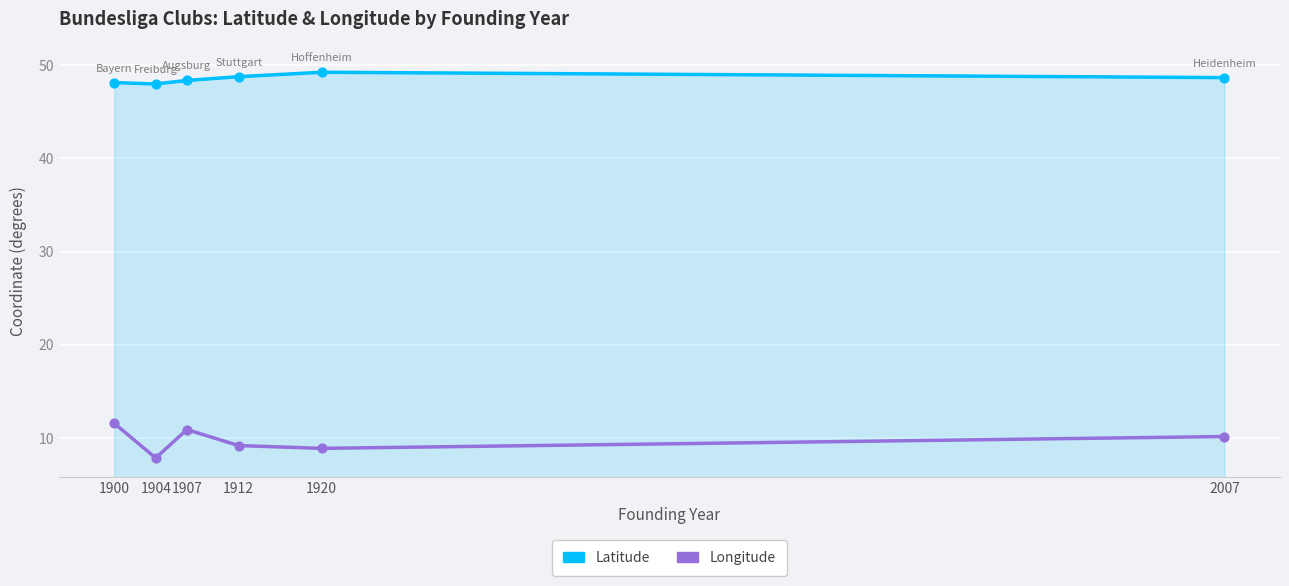

At how many categories does at least one series exceed 18?

6